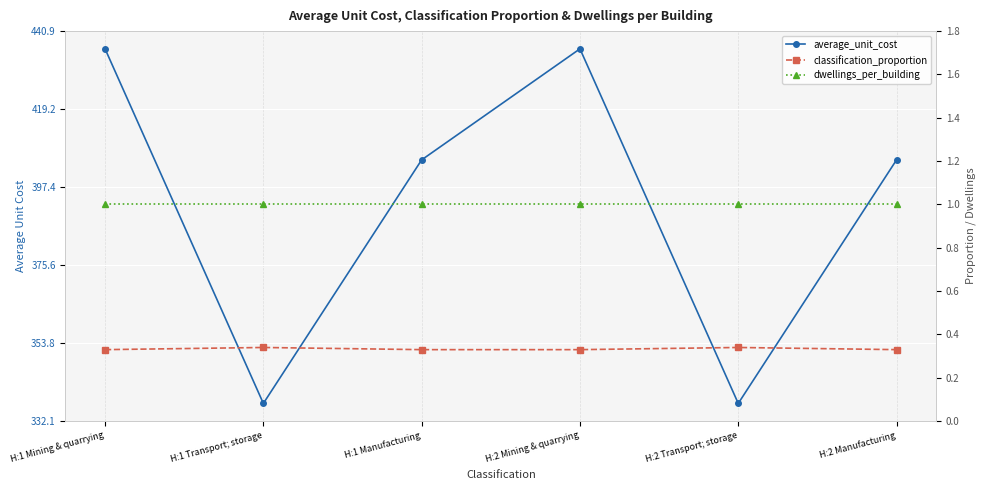

Count the number of categories in the chart.

6